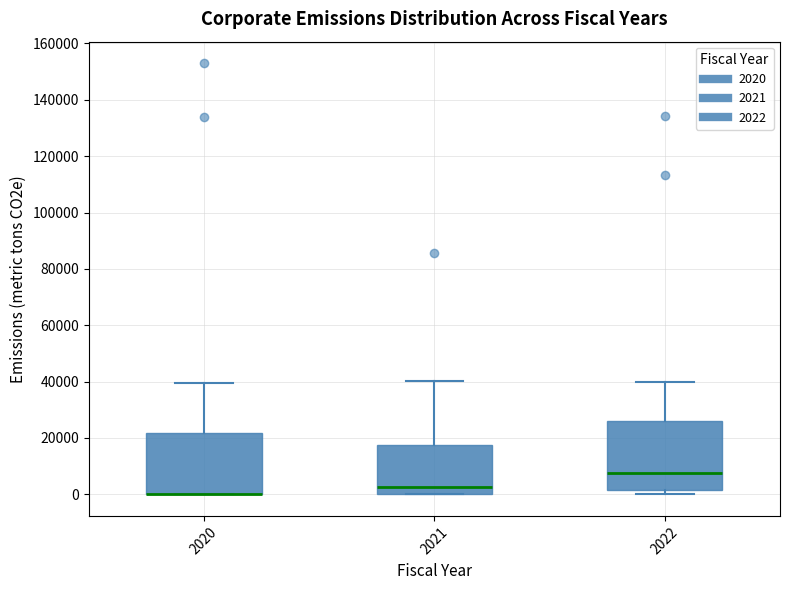

Reading left to right, transcribe this box plot: for each box, give where its median line is, the range the box spans, and where its two whiskers end, as read against the y-axis. The values are not printed on the chart, so give them approximately, as read against the axis.

2020: median 0 (drawn on the box's lower edge), box 0 to 22000, whiskers 0 to 40000
2021: median 2000, box 0 to 18000, whiskers 0 to 40000
2022: median 8000, box 2000 to 26000, whiskers 0 to 40000